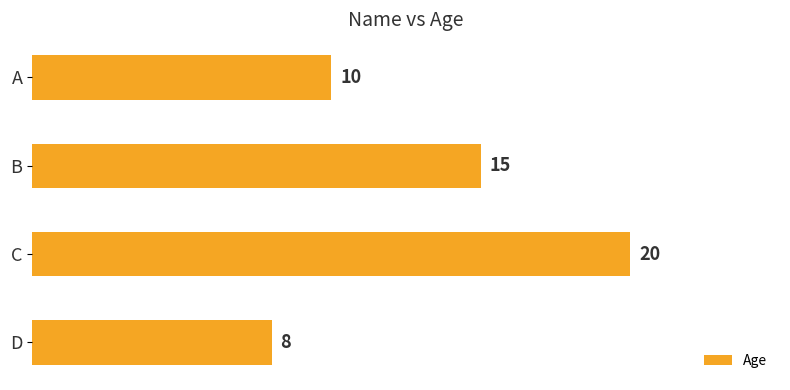

Which has a higher value, A or B?

B